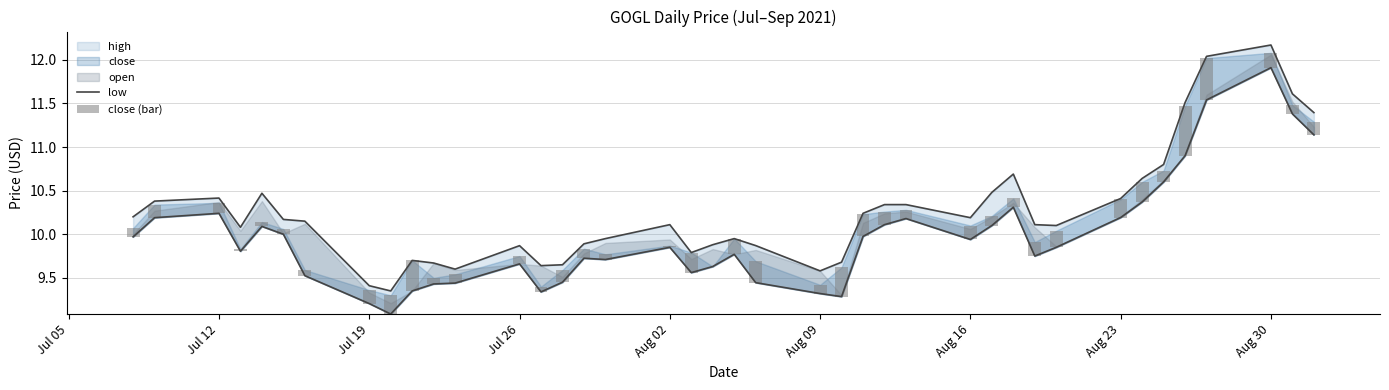

At how many categories does at least one series exceed 3?

40